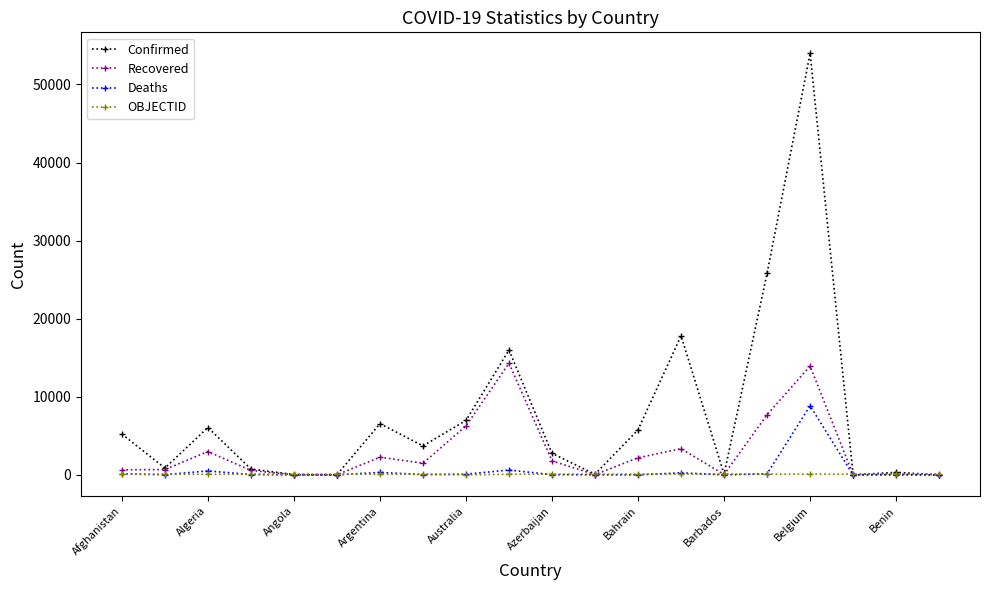

True or false: Recovered has more than 0 interior local peaks.

True